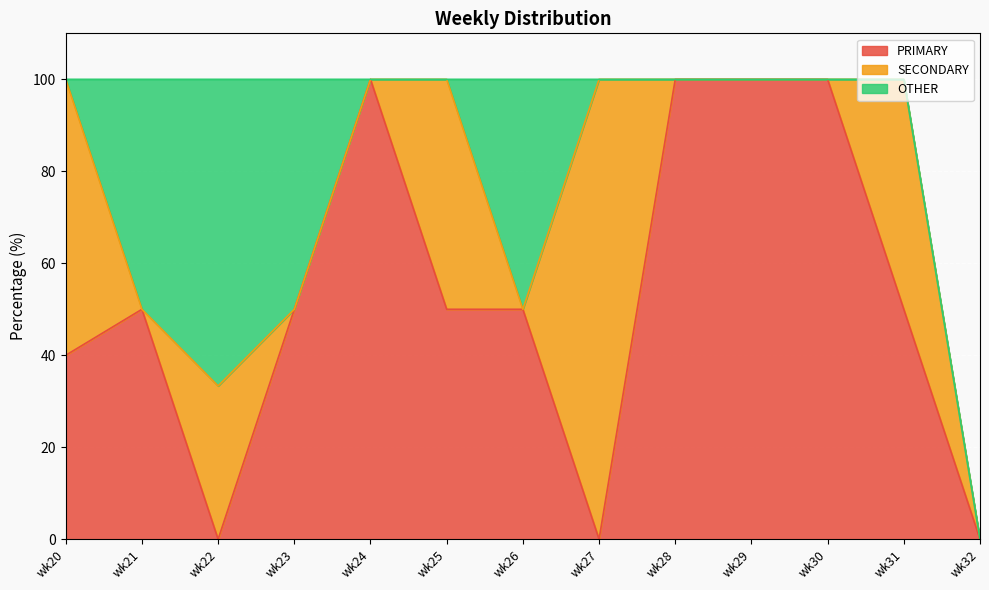

How many times do SECONDARY and OTHER cross each other?

3